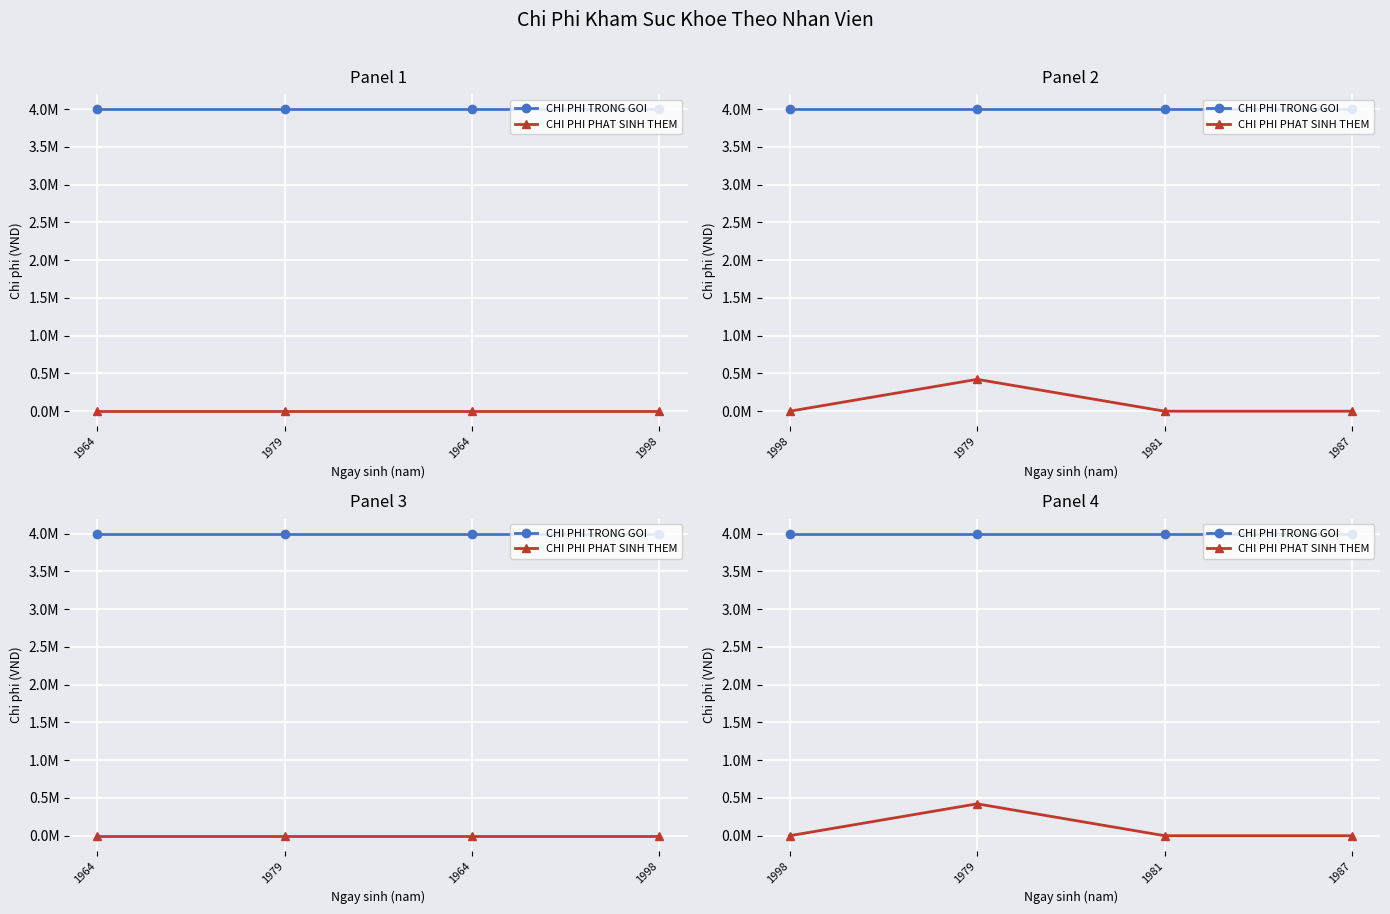

What value does the CHI PHI TRONG GOI series have at 1981?

4000000